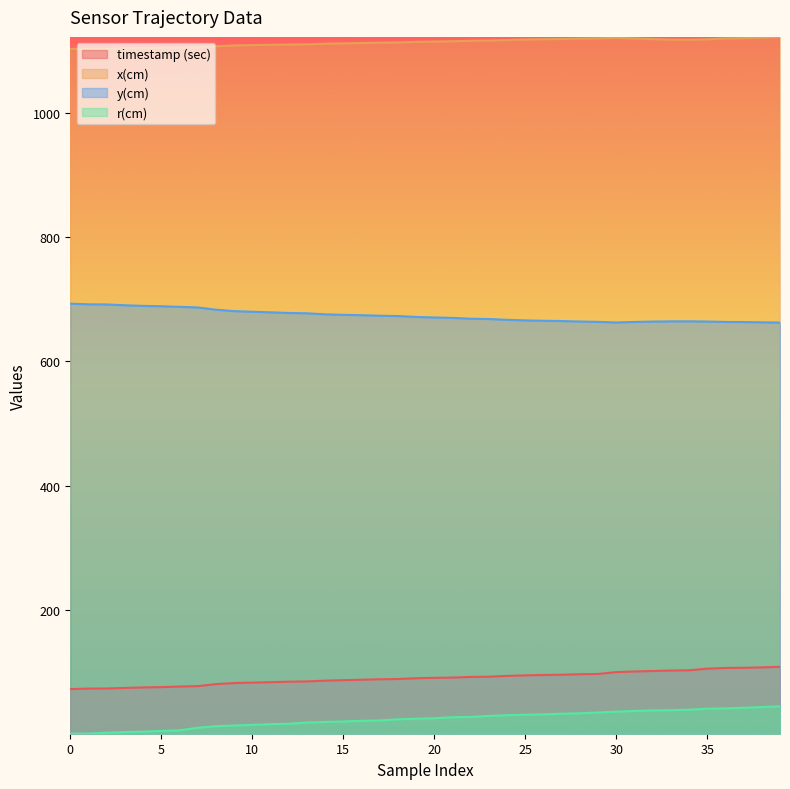

The value of timestamp (sec) at 39 is 61.3. True or false?

False